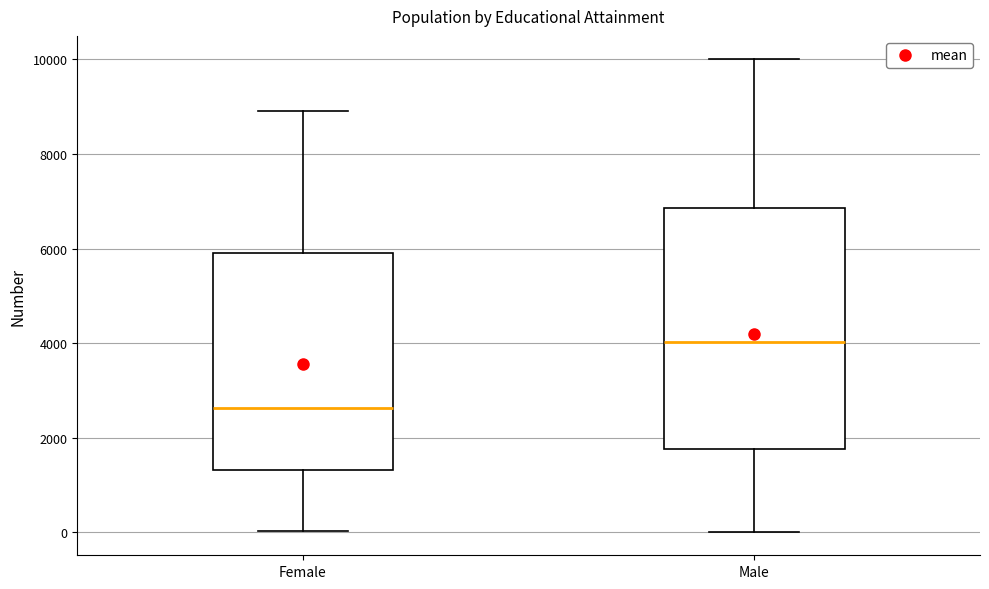

Which box has the highest median line?

Male